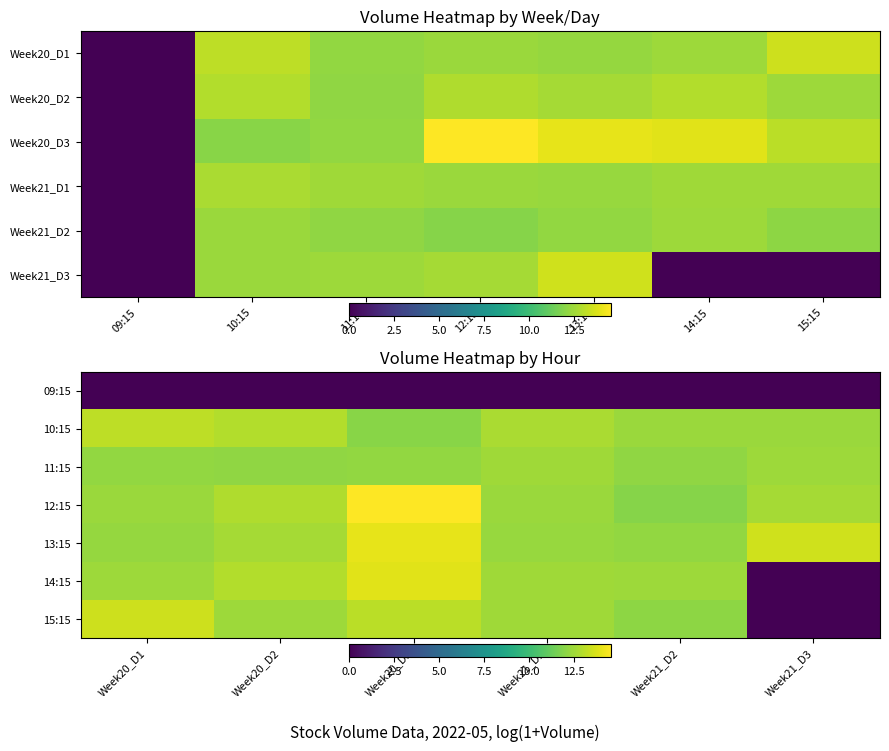

At how many categories does at least one series exceed 2?

6